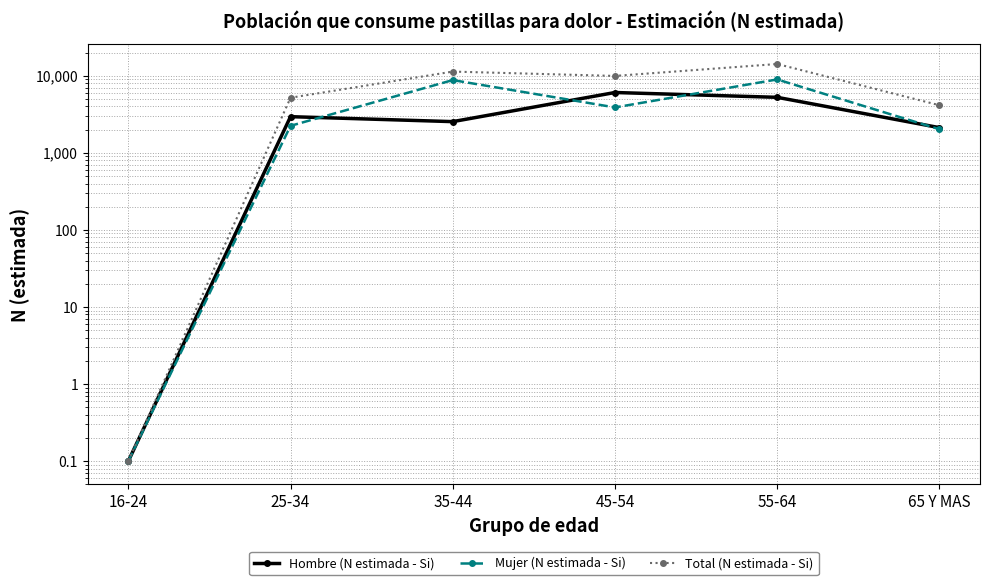

Does the chart have visible grid lines?

Yes